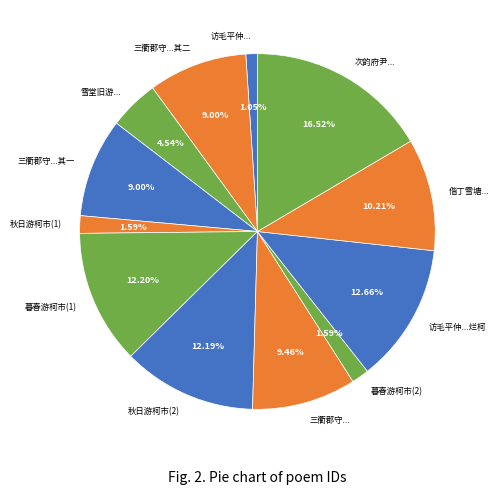

Which category has the smallest portion of the pie?

访毛平仲...